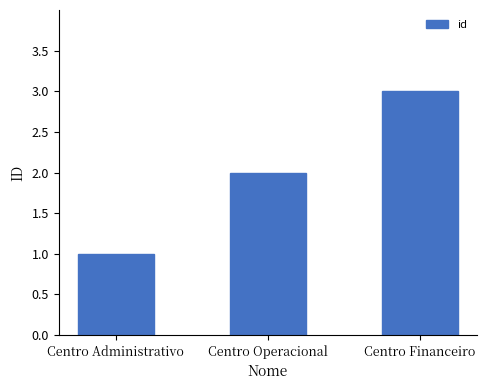

Reading left to right, list all the values displayed in this chart.

1	2	3